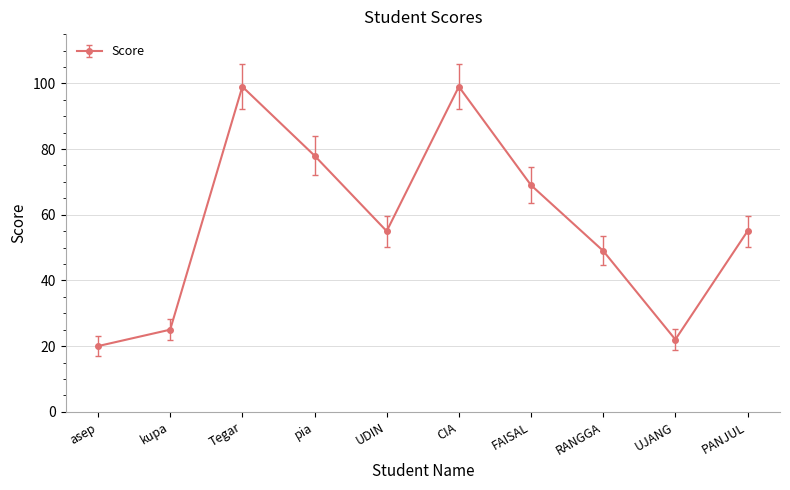

Which category has the lowest value across all series?

asep